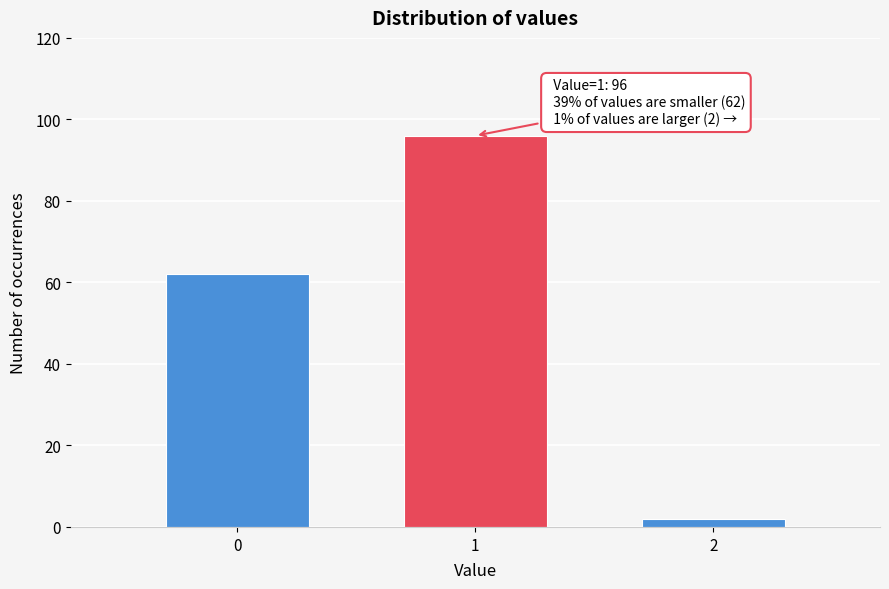

Reading left to right, transcribe all the data shown in this chart.

0=62	1=96	2=2